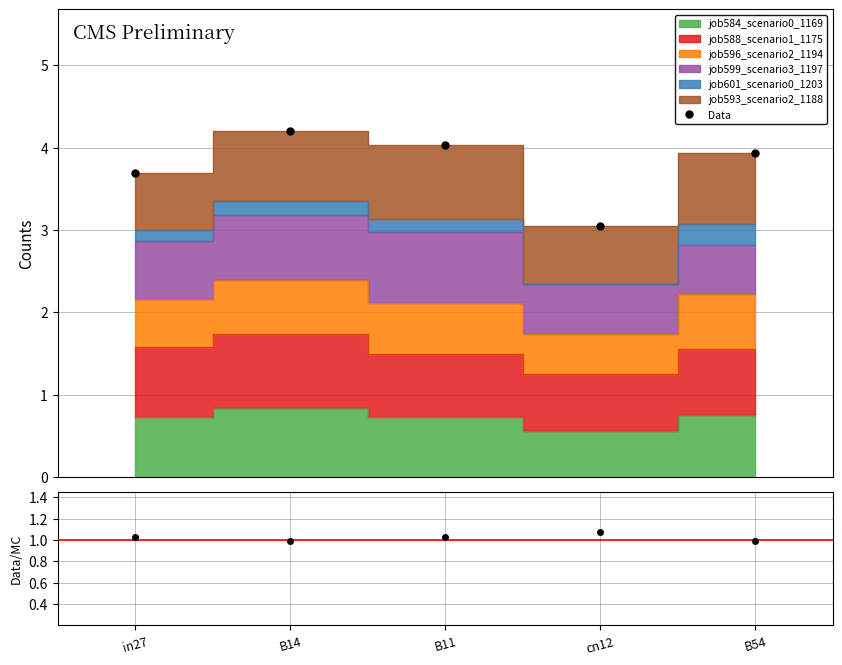

What is the lowest value of the Data series?

3.0